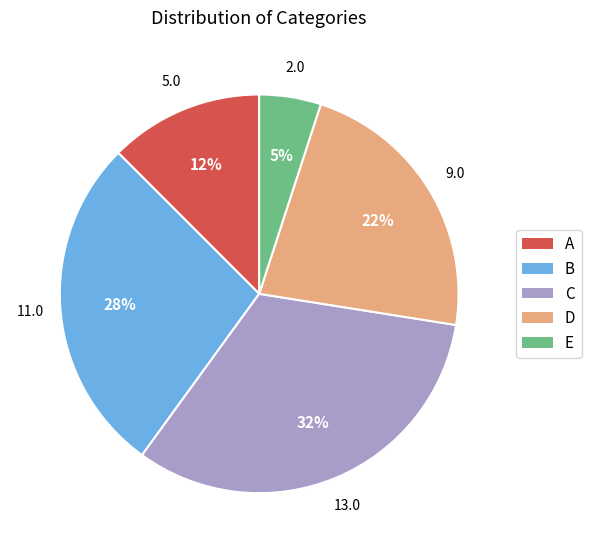

Do E and C together represent more than half of the pie?

No